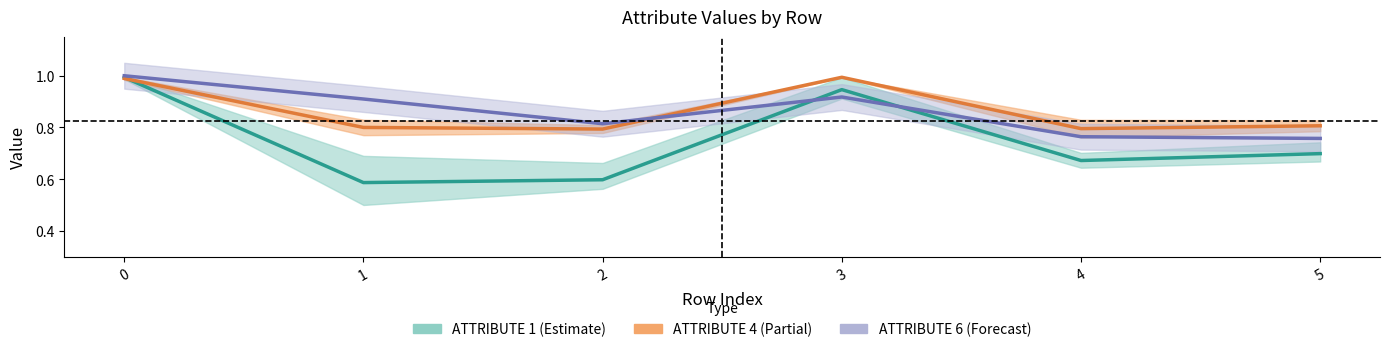

How many lines are shown in the chart?

3